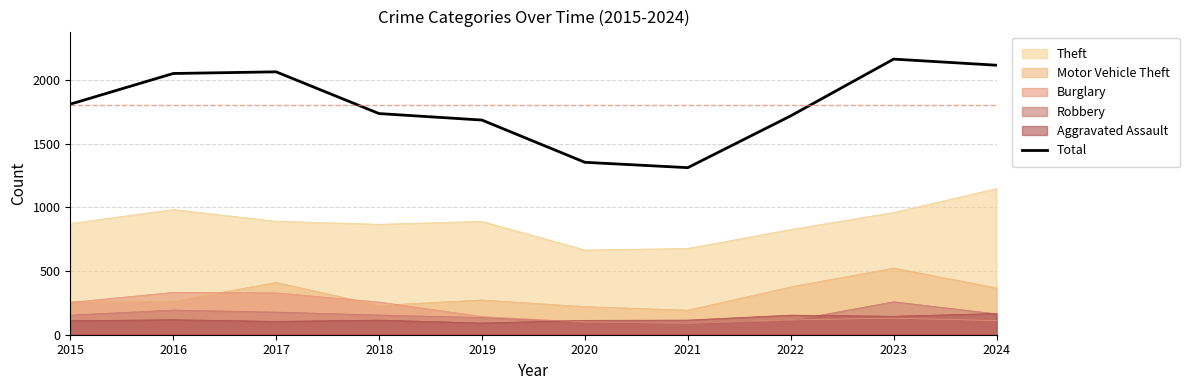

What is the minimum value shown in the chart?

90